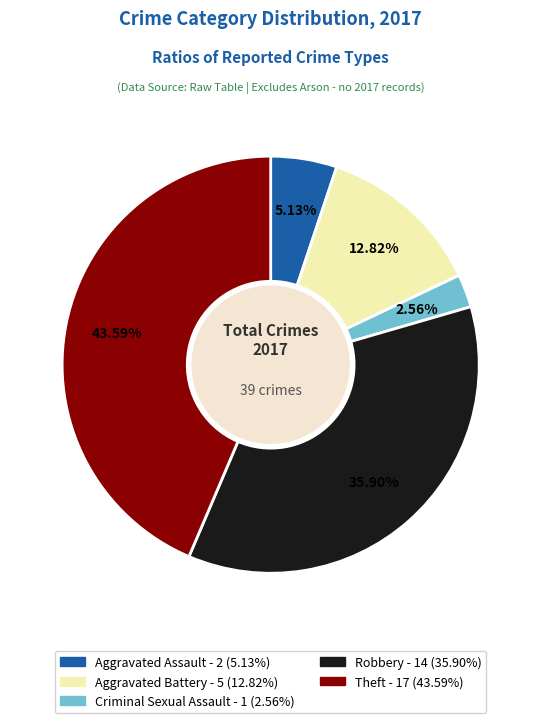

Does any single category account for the majority?

No